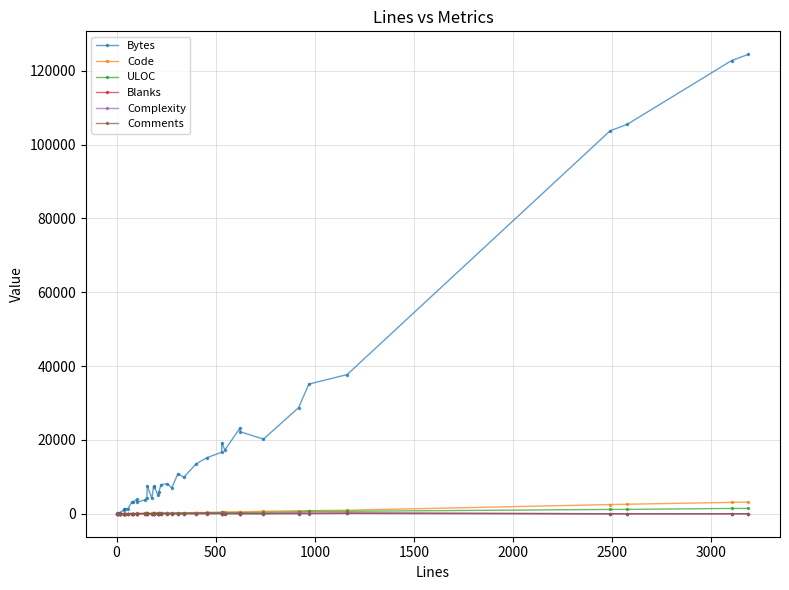

In Code, how many points are higher than both neighbors (excluding endpoints)?

5